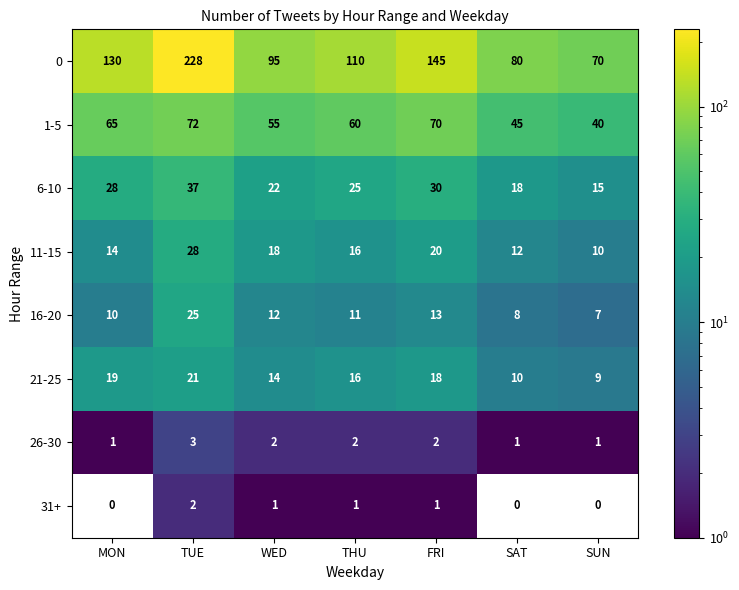

At which category is the sum across all series the highest?

TUE